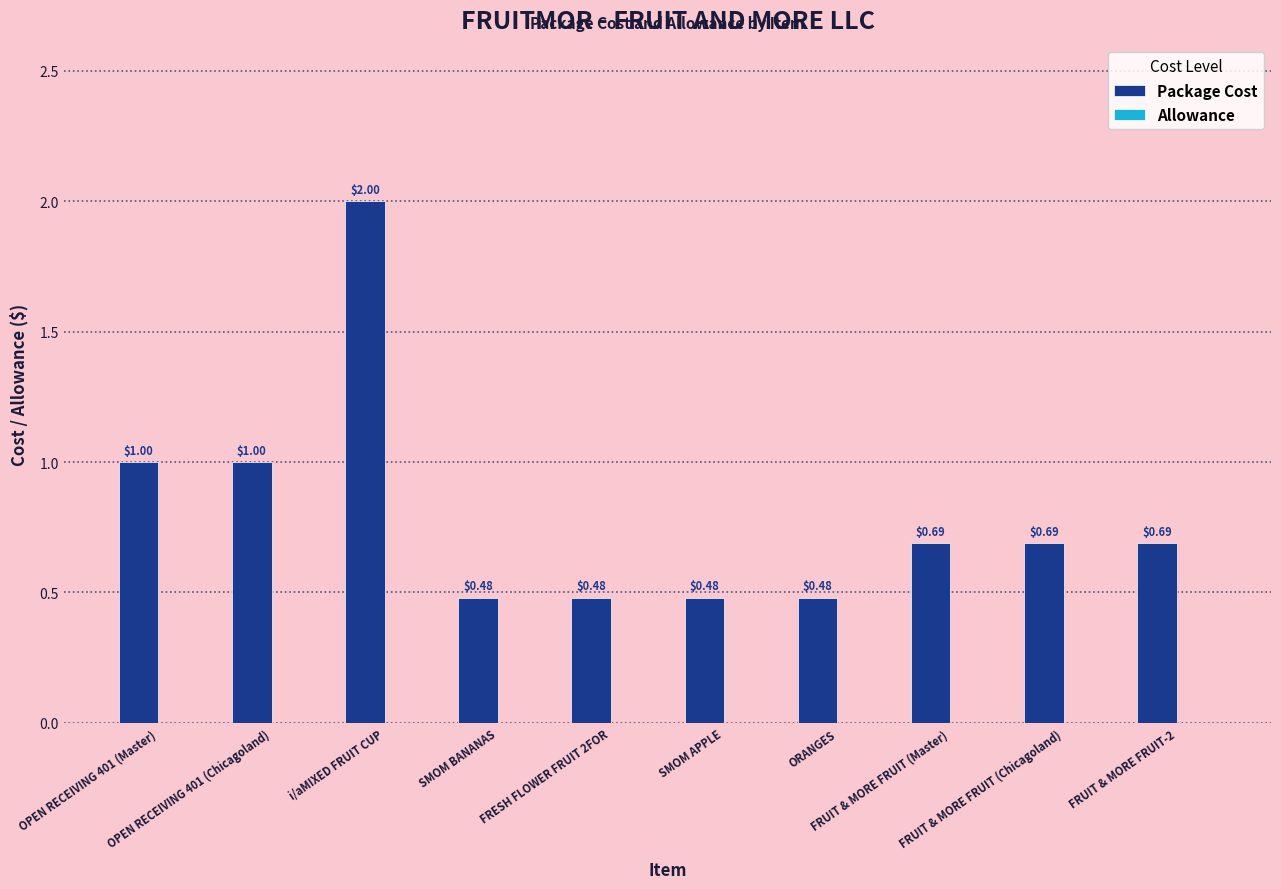

What is the difference between the maximum and minimum values?

1.5